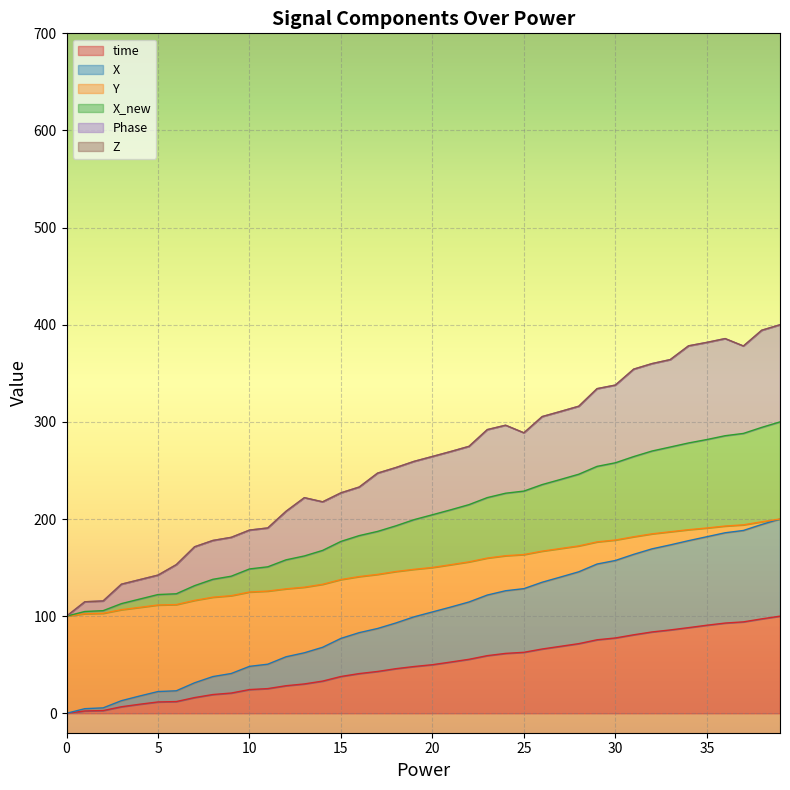

What is the maximum value for time?

100.0